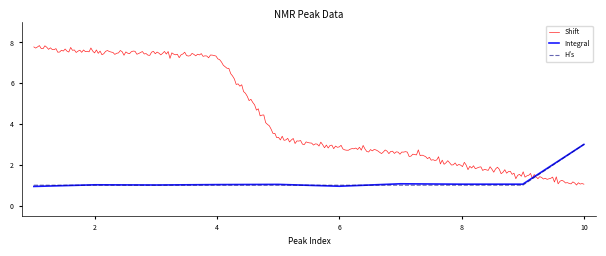

In Integral, how many points are higher than both neighbors (excluding endpoints)?

3